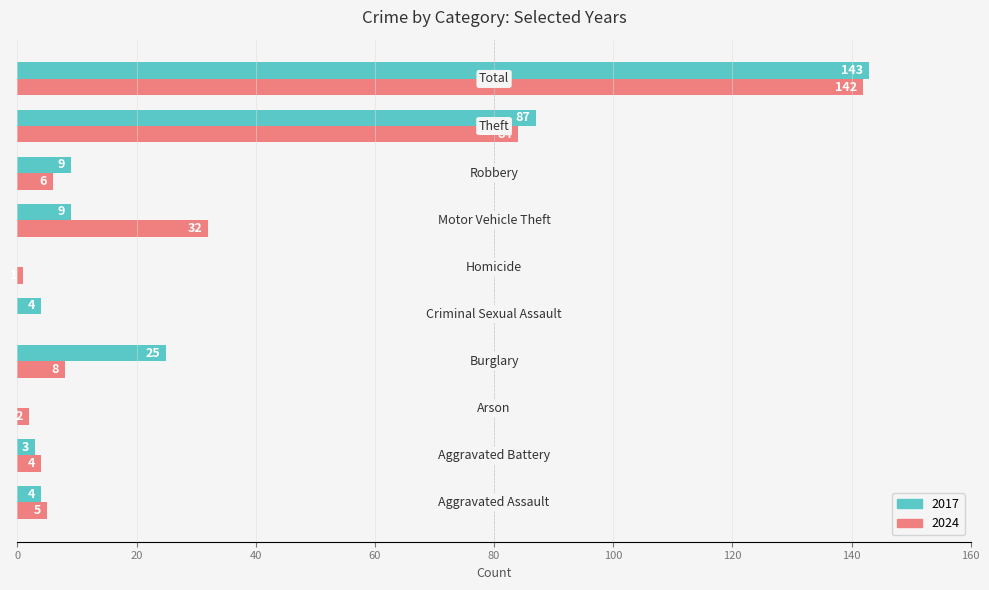

What is the sum of all 2024 values?

284